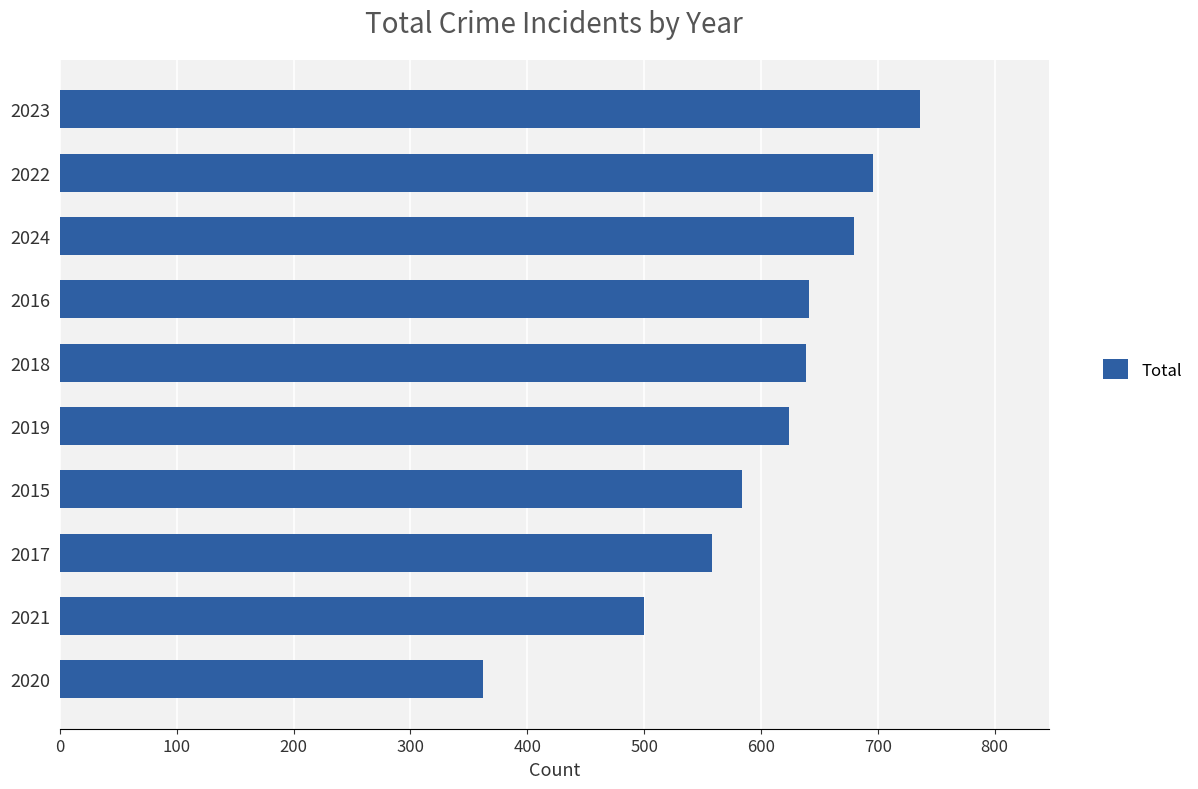

True or false: the data shows 624 at 2019.

True